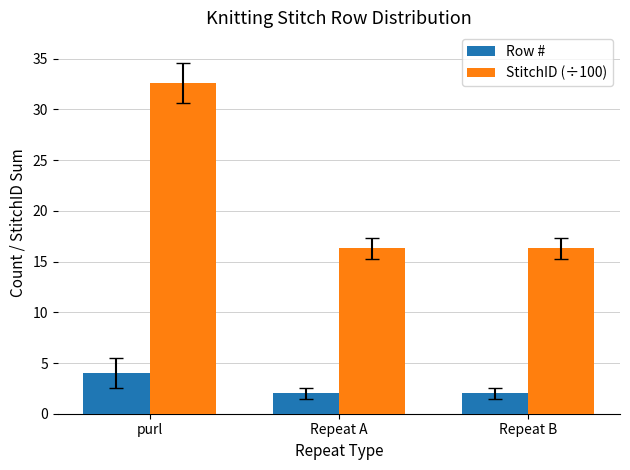

What is the difference between the StitchID (÷100) values at Repeat B and purl?

16.3